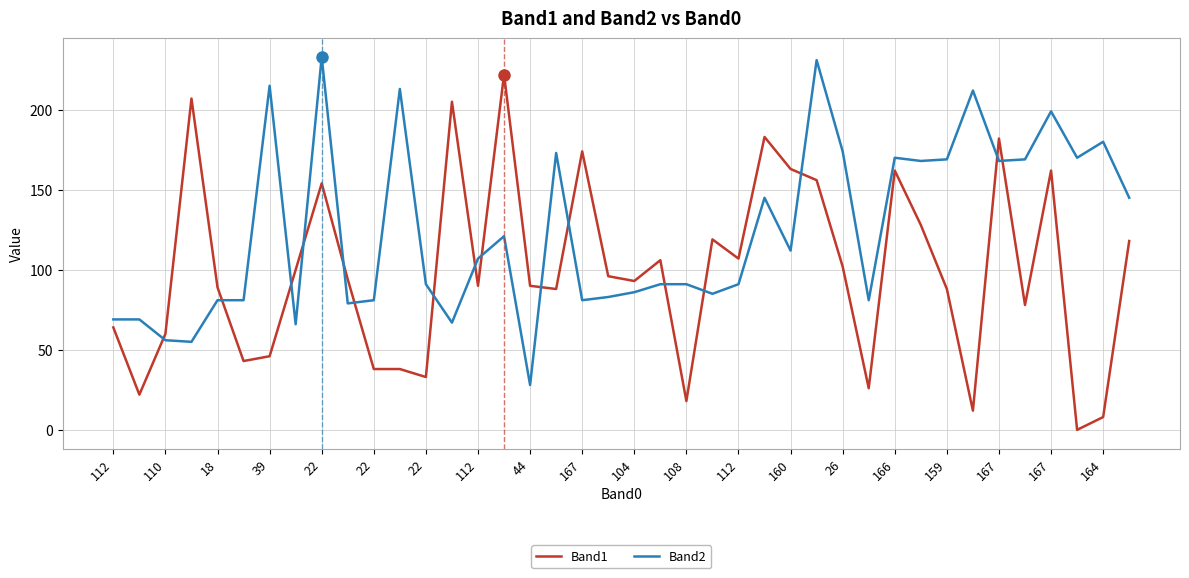

Which series has the largest range (max minus min)?

Band1